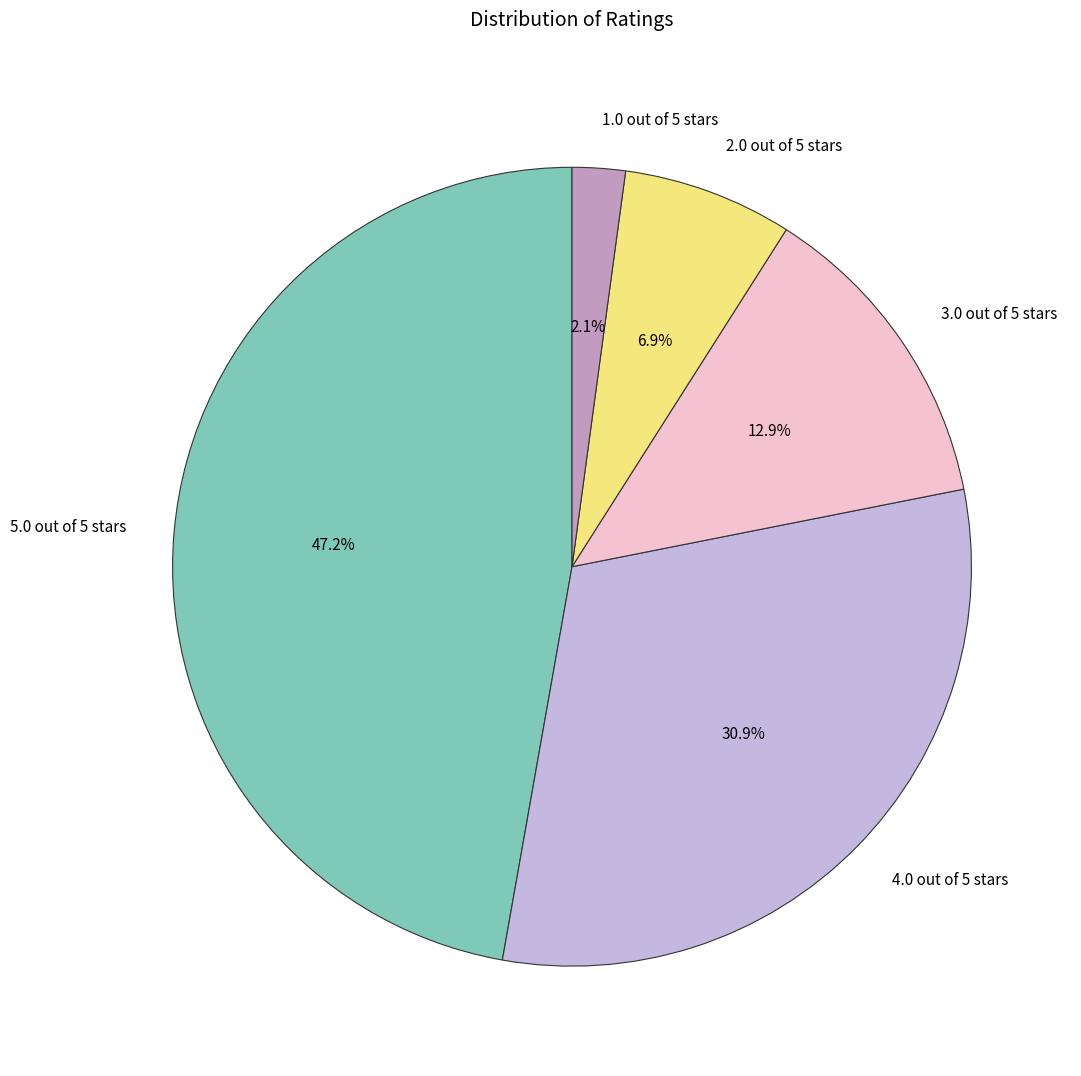

Is there a majority slice in this chart?

No